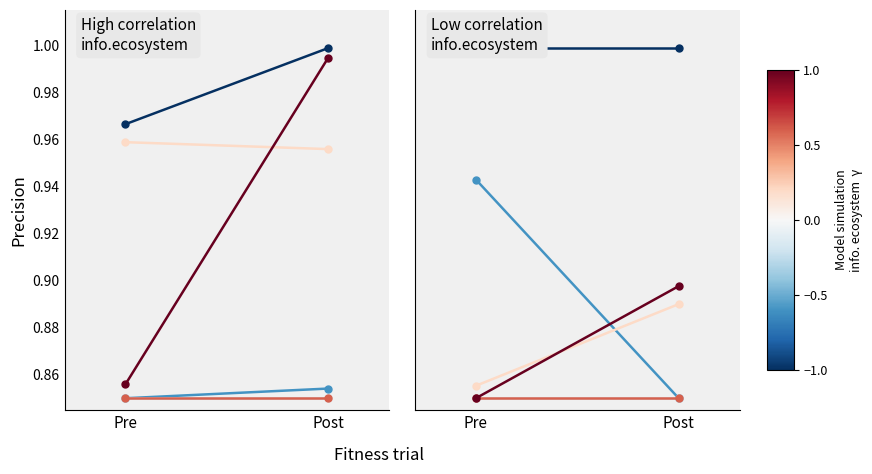

Is the value of γ=-1.0 at Pre greater than the value of γ=-0.2 at Pre?

Yes